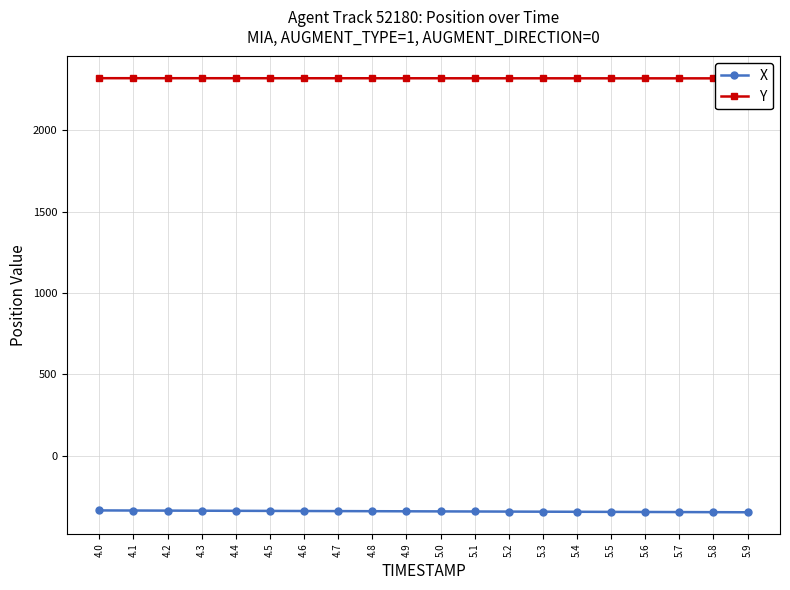

Reading left to right, transcribe all the data shown in this chart.

X: -336.0	-336.6	-337.2	-337.8	-338.4	-339.0	-339.6	-340.2	-340.8	-341.4	-342.0	-342.6	-343.2	-343.8	-344.4	-345.0	-345.6	-346.2	-346.8	-347.3
Y: 2321.3	2321.3	2321.2	2321.2	2321.1	2321.1	2321.0	2321.0	2320.9	2320.9	2320.8	2320.8	2320.7	2320.6	2320.6	2320.5	2320.5	2320.4	2320.4	2320.3